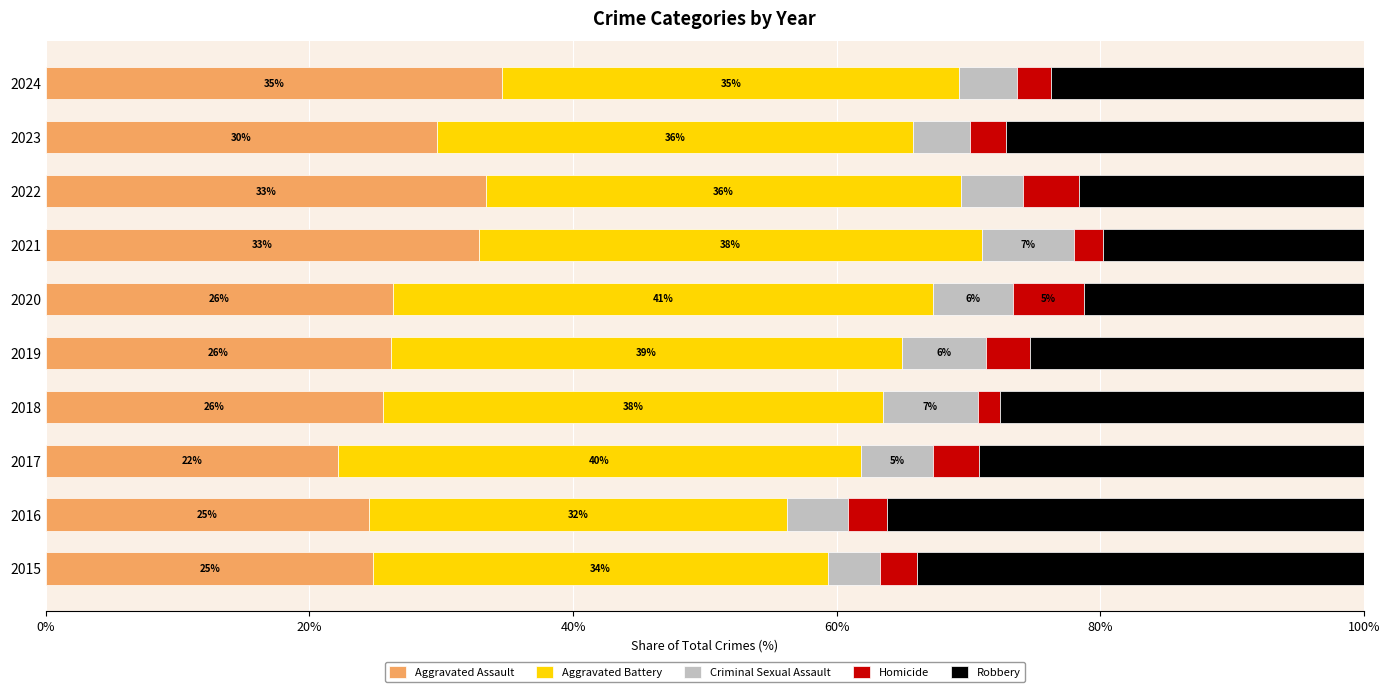

Reading left to right, transcribe all the data shown in this chart.

Aggravated Assault: 24.9	24.5	22.1	25.6	26.2	26.3	32.8	33.4	29.7	34.6
Aggravated Battery: 34.5	31.7	39.7	37.9	38.8	41.0	38.2	36.0	36.1	34.6
Criminal Sexual Assault: 4.0	4.6	5.4	7.2	6.3	6.1	7.0	4.7	4.4	4.4
Homicide: 2.8	3.0	3.5	1.6	3.4	5.4	2.2	4.2	2.7	2.6
Robbery: 33.9	36.2	29.2	27.6	25.3	21.2	19.8	21.6	27.2	23.7